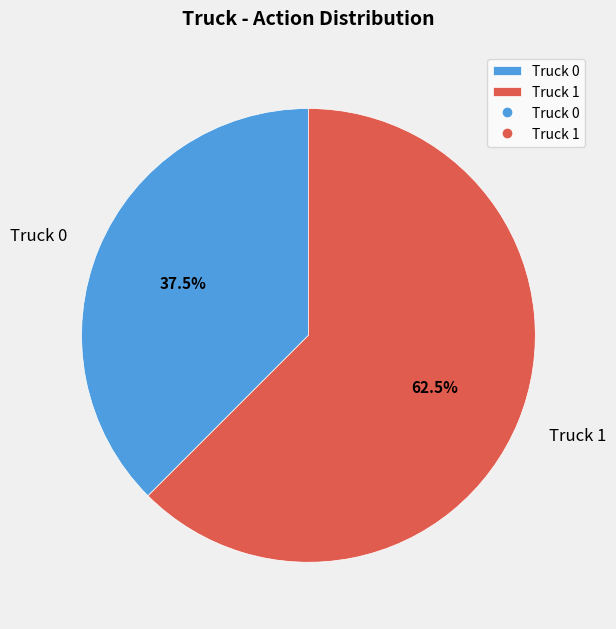

What is the ratio of the value at Truck 1 to the value at Truck 0?

1.7